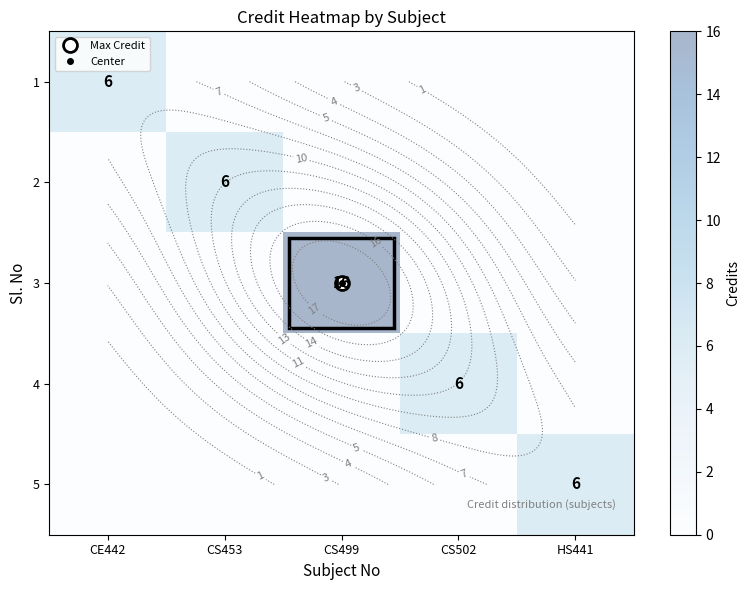

The value of 1 at CS499 is 0. True or false?

True